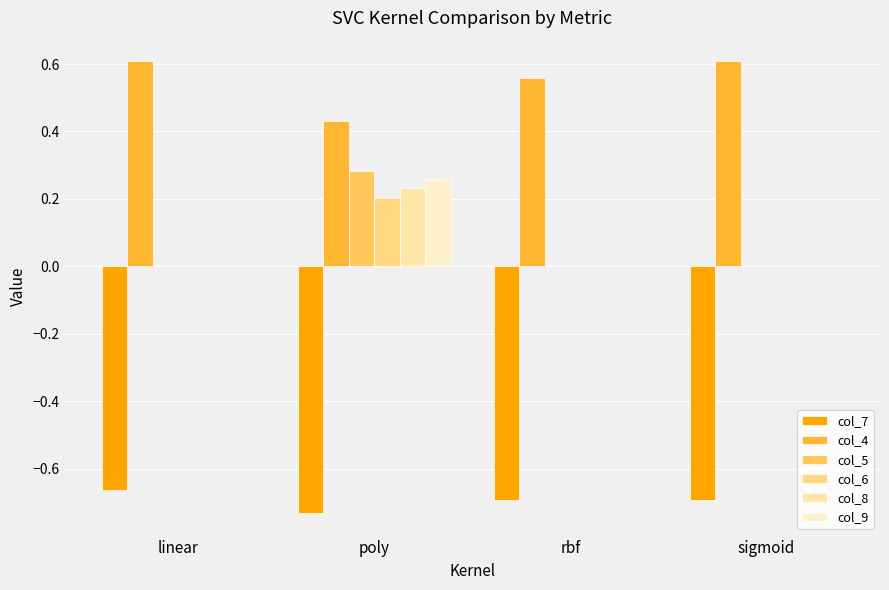

At how many categories does at least one series exceed 0?

4